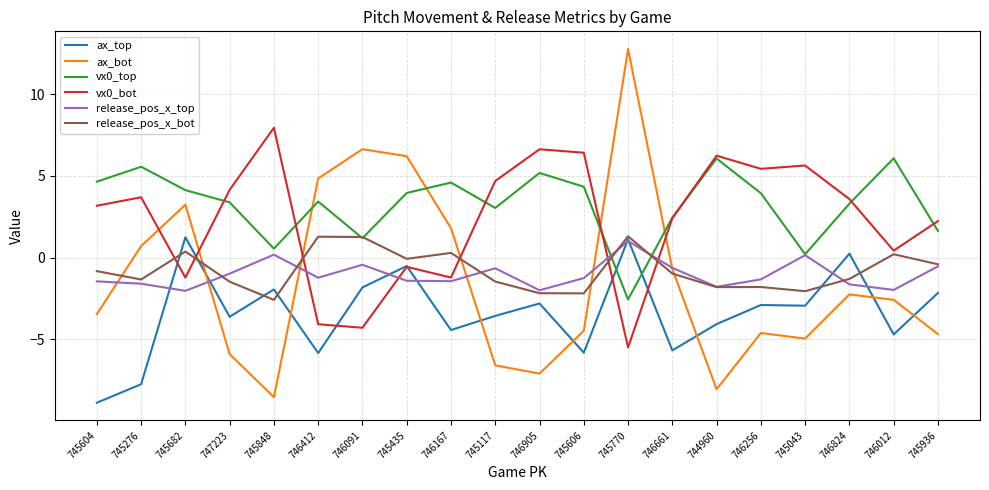

At which category does the chart reach its minimum across all series?

745604